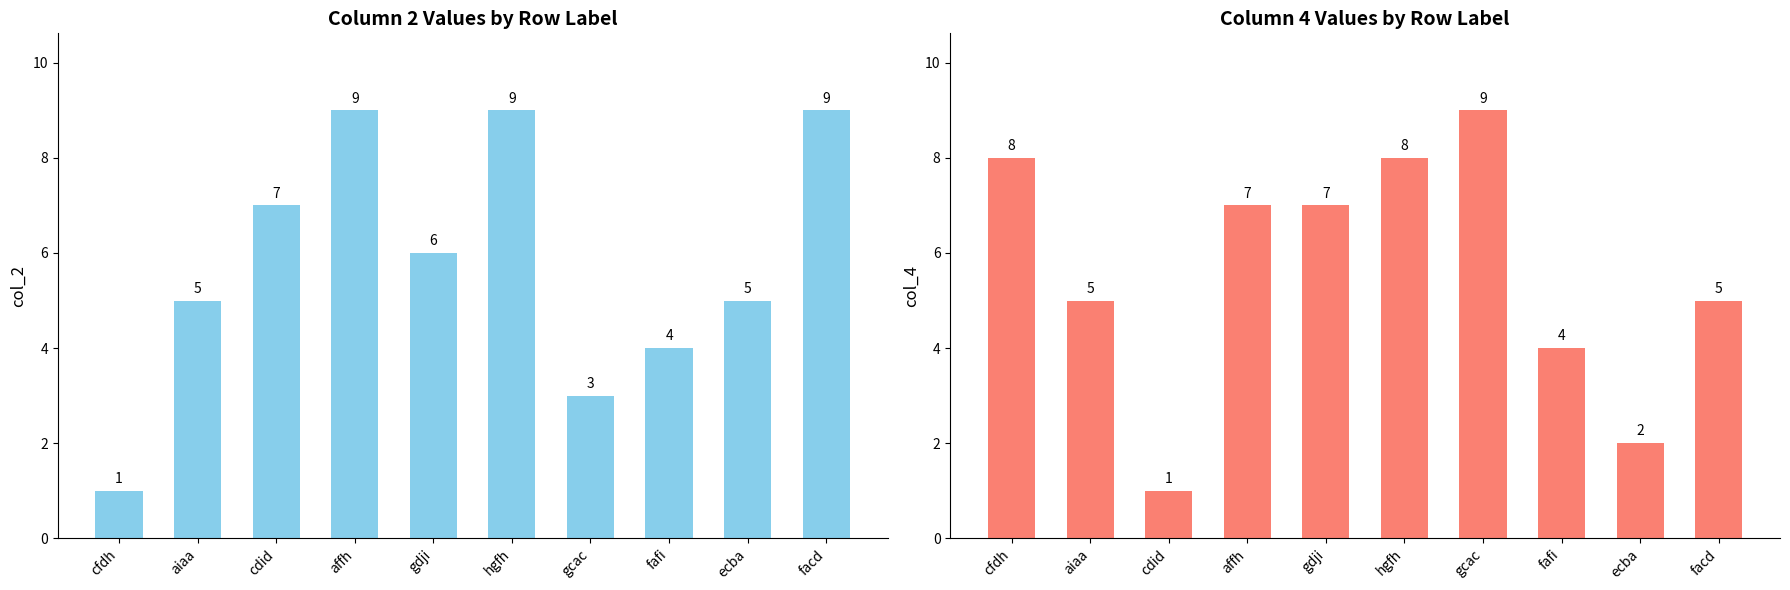

Reading right to left, list all the values displayed in this chart.

col_2: facd=9	ecba=5	fafi=4	gcac=3	hgfh=9	gdji=6	affh=9	cdid=7	aiaa=5	cfdh=1
col_4: facd=5	ecba=2	fafi=4	gcac=9	hgfh=8	gdji=7	affh=7	cdid=1	aiaa=5	cfdh=8